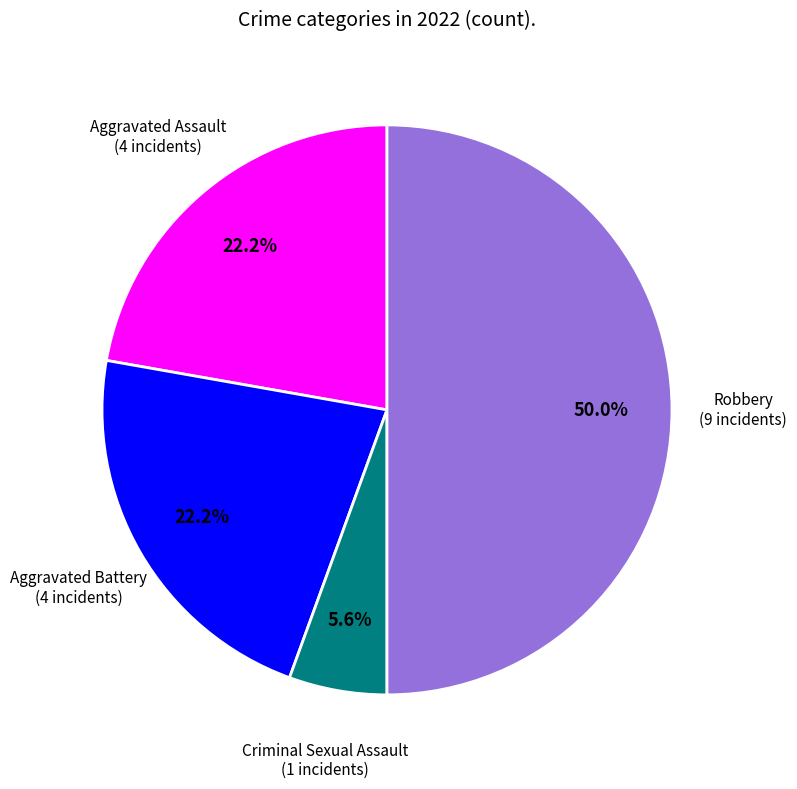

Approximately how many times larger is the value at Aggravated Battery compared to Robbery?

0.4